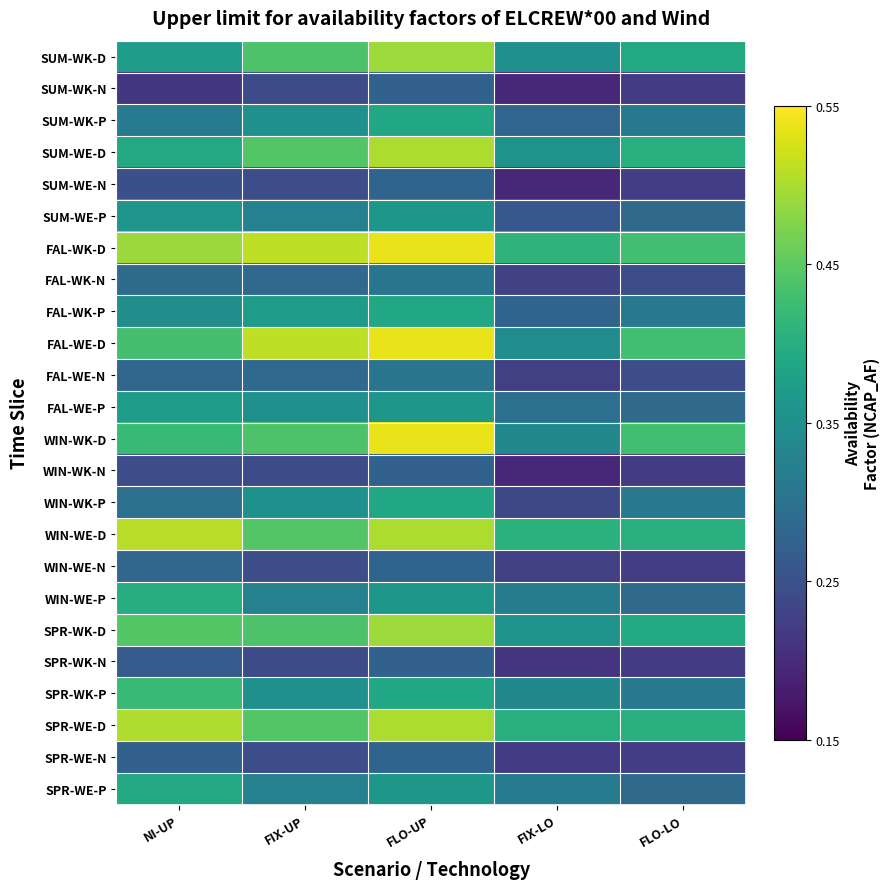

Reading left to right, extract all data points from this chart.

SUM-WK-D: NI-UP=0.4	FIX-UP=0.4	FLO-UP=0.5	FIX-LO=0.4	FLO-LO=0.4
SUM-WK-N: NI-UP=0.2	FIX-UP=0.2	FLO-UP=0.3	FIX-LO=0.2	FLO-LO=0.2
SUM-WK-P: NI-UP=0.3	FIX-UP=0.4	FLO-UP=0.4	FIX-LO=0.3	FLO-LO=0.3
SUM-WE-D: NI-UP=0.4	FIX-UP=0.4	FLO-UP=0.5	FIX-LO=0.4	FLO-LO=0.4
SUM-WE-N: NI-UP=0.2	FIX-UP=0.2	FLO-UP=0.3	FIX-LO=0.2	FLO-LO=0.2
SUM-WE-P: NI-UP=0.4	FIX-UP=0.3	FLO-UP=0.4	FIX-LO=0.3	FLO-LO=0.3
FAL-WK-D: NI-UP=0.5	FIX-UP=0.5	FLO-UP=0.5	FIX-LO=0.4	FLO-LO=0.4
FAL-WK-N: NI-UP=0.3	FIX-UP=0.3	FLO-UP=0.3	FIX-LO=0.2	FLO-LO=0.2
FAL-WK-P: NI-UP=0.3	FIX-UP=0.4	FLO-UP=0.4	FIX-LO=0.3	FLO-LO=0.3
FAL-WE-D: NI-UP=0.4	FIX-UP=0.5	FLO-UP=0.5	FIX-LO=0.3	FLO-LO=0.4
FAL-WE-N: NI-UP=0.3	FIX-UP=0.3	FLO-UP=0.3	FIX-LO=0.2	FLO-LO=0.2
FAL-WE-P: NI-UP=0.4	FIX-UP=0.4	FLO-UP=0.4	FIX-LO=0.3	FLO-LO=0.3
WIN-WK-D: NI-UP=0.4	FIX-UP=0.4	FLO-UP=0.5	FIX-LO=0.3	FLO-LO=0.4
WIN-WK-N: NI-UP=0.2	FIX-UP=0.2	FLO-UP=0.3	FIX-LO=0.2	FLO-LO=0.2
WIN-WK-P: NI-UP=0.3	FIX-UP=0.4	FLO-UP=0.4	FIX-LO=0.2	FLO-LO=0.3
WIN-WE-D: NI-UP=0.5	FIX-UP=0.4	FLO-UP=0.5	FIX-LO=0.4	FLO-LO=0.4
WIN-WE-N: NI-UP=0.3	FIX-UP=0.2	FLO-UP=0.3	FIX-LO=0.2	FLO-LO=0.2
WIN-WE-P: NI-UP=0.4	FIX-UP=0.3	FLO-UP=0.4	FIX-LO=0.3	FLO-LO=0.3
SPR-WK-D: NI-UP=0.4	FIX-UP=0.4	FLO-UP=0.5	FIX-LO=0.4	FLO-LO=0.4
SPR-WK-N: NI-UP=0.3	FIX-UP=0.2	FLO-UP=0.3	FIX-LO=0.2	FLO-LO=0.2
SPR-WK-P: NI-UP=0.4	FIX-UP=0.4	FLO-UP=0.4	FIX-LO=0.3	FLO-LO=0.3
SPR-WE-D: NI-UP=0.5	FIX-UP=0.4	FLO-UP=0.5	FIX-LO=0.4	FLO-LO=0.4
SPR-WE-N: NI-UP=0.3	FIX-UP=0.2	FLO-UP=0.3	FIX-LO=0.2	FLO-LO=0.2
SPR-WE-P: NI-UP=0.4	FIX-UP=0.3	FLO-UP=0.4	FIX-LO=0.3	FLO-LO=0.3